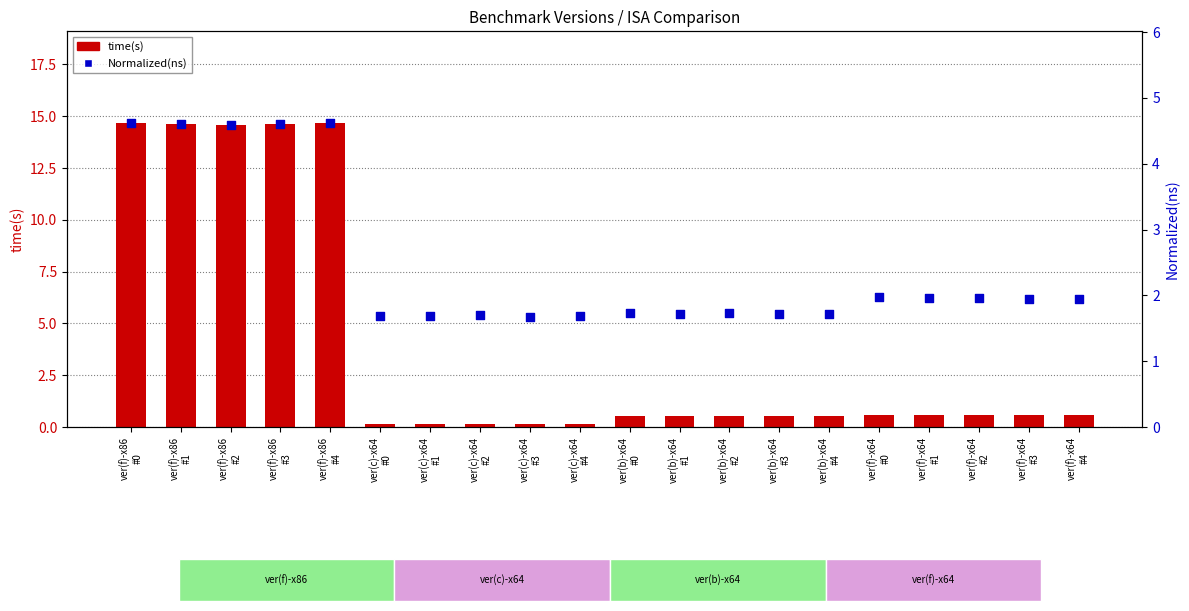

Which series has the widest spread of Y values?

time(s)